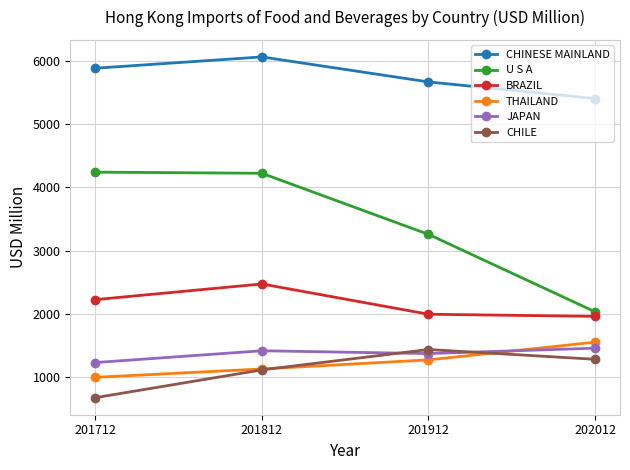

What is the difference between the JAPAN values at 201812 and 201912?

44.3